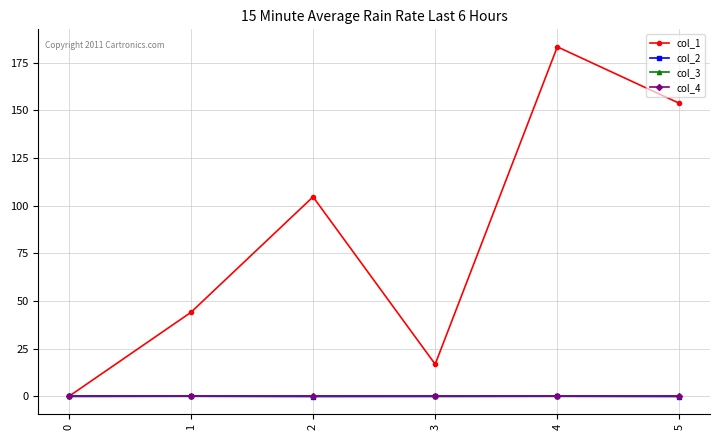

How many lines are shown in the chart?

4